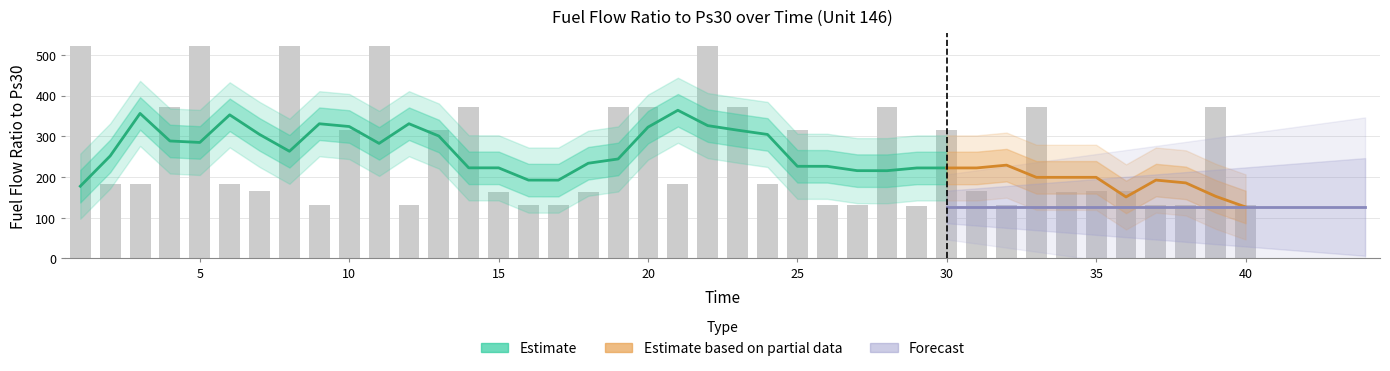

How many bars are there in total?

40